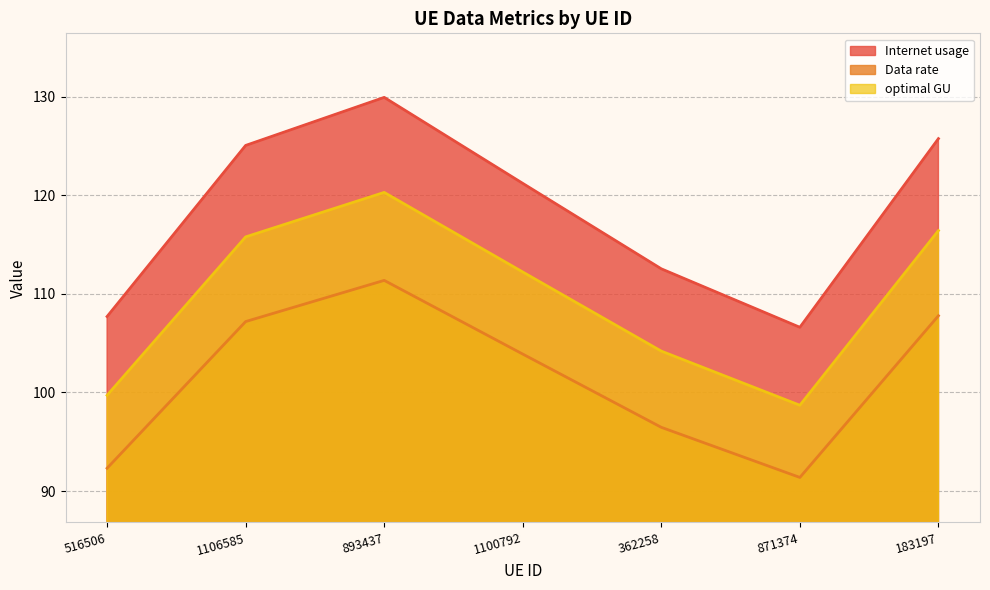

Between 1106585 and 1100792, which series saw the biggest shift?

Internet usage